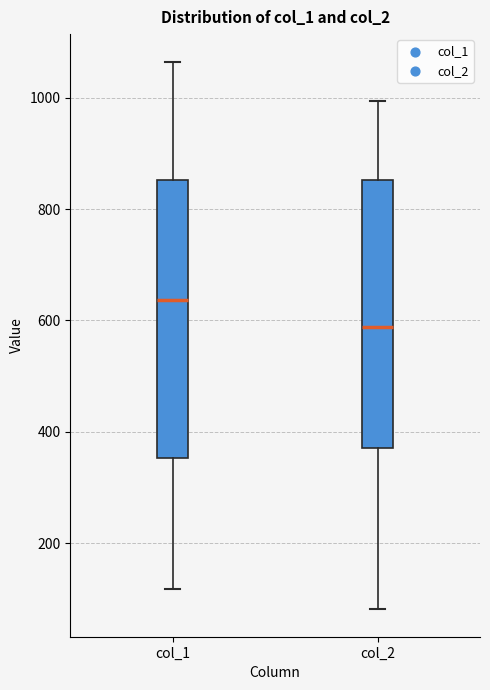

Reading left to right, read every box against the y-axis: the position of its median line, the range the box covers, and the ends of its whiskers. The values are not printed on the chart, so give them approximately, as read against the axis.

col_1: median 640, box 360 to 860, whiskers 120 to 1060
col_2: median 580, box 380 to 860, whiskers 80 to 1000